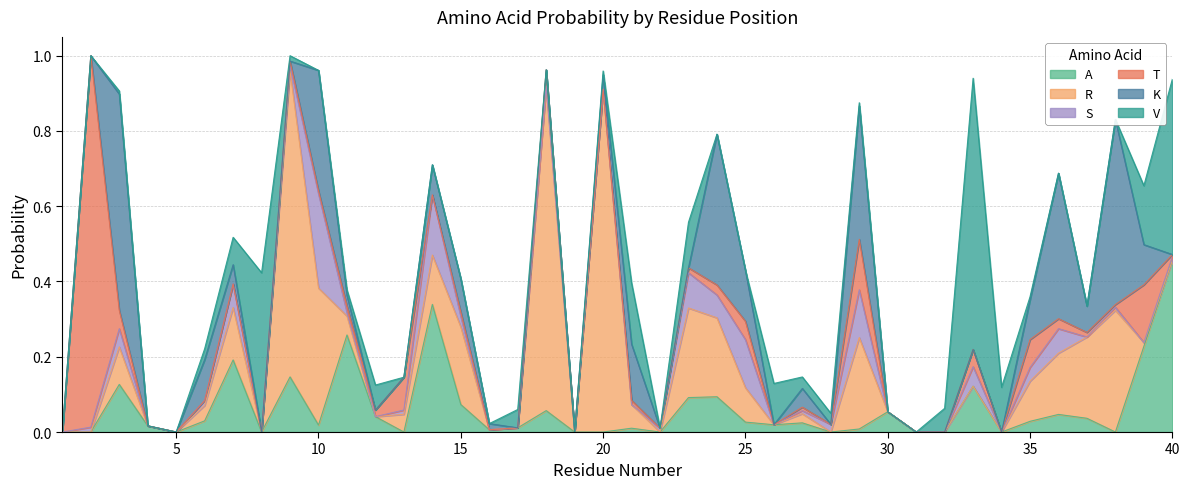

At 14, list the series in order from smallest to largest.

T, V, K, R, S, A